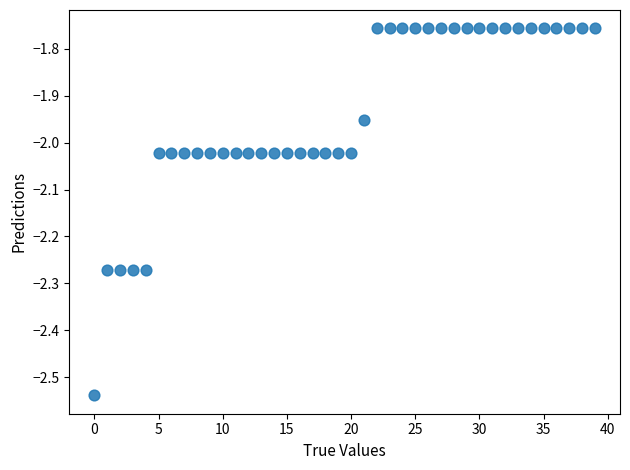

What is the range of Y values (max minus min)?

0.8